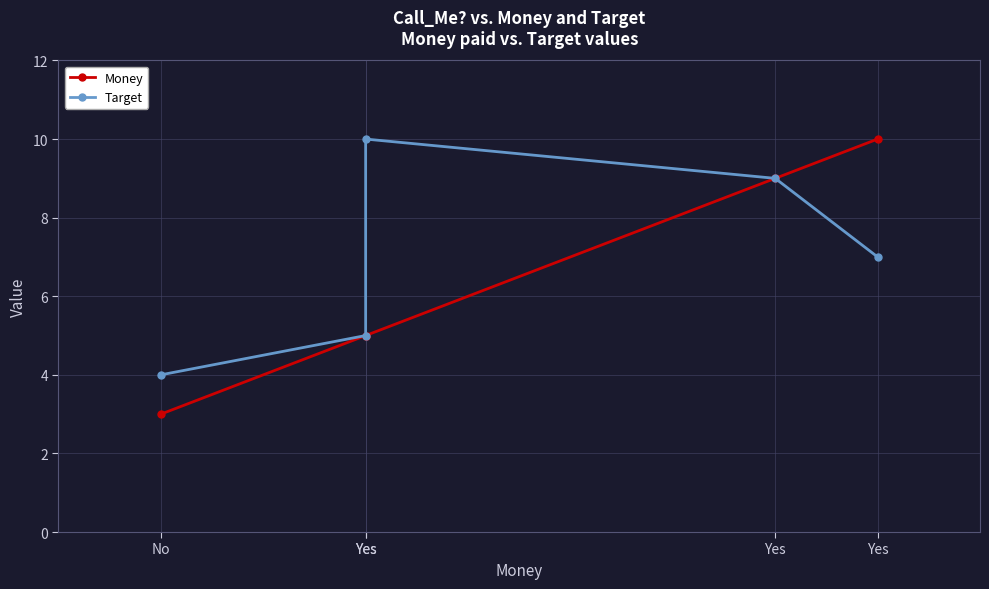

At which label does Target first exceed 7?

Yes